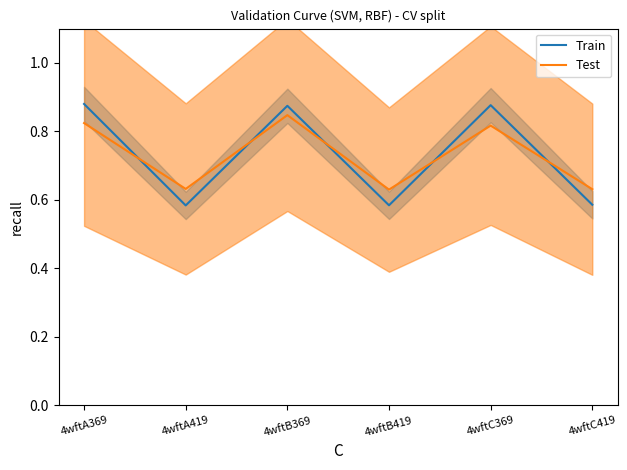

Reading left to right, extract all data points from this chart.

Train: 0.9	0.6	0.9	0.6	0.9	0.6
Test: 0.8	0.6	0.8	0.6	0.8	0.6